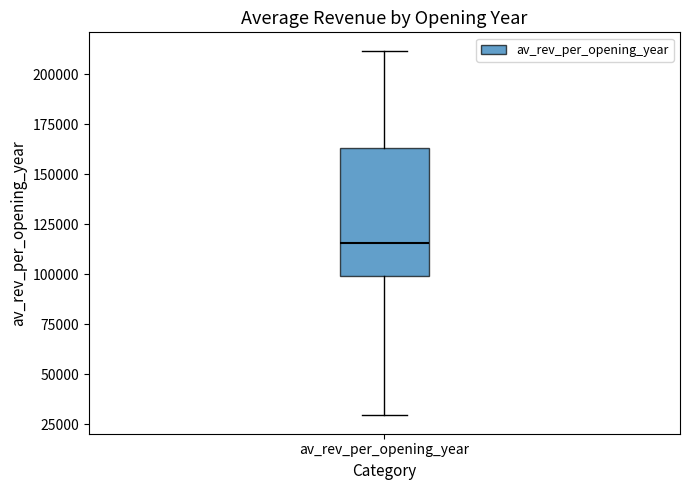

Transcribe this box plot: give where the median line is, the range the box spans, and where the two whiskers end, as read against the y-axis. The values are not printed on the chart, so give them approximately, as read against the axis.

median 115000, box 100000 to 165000, whiskers 30000 to 210000